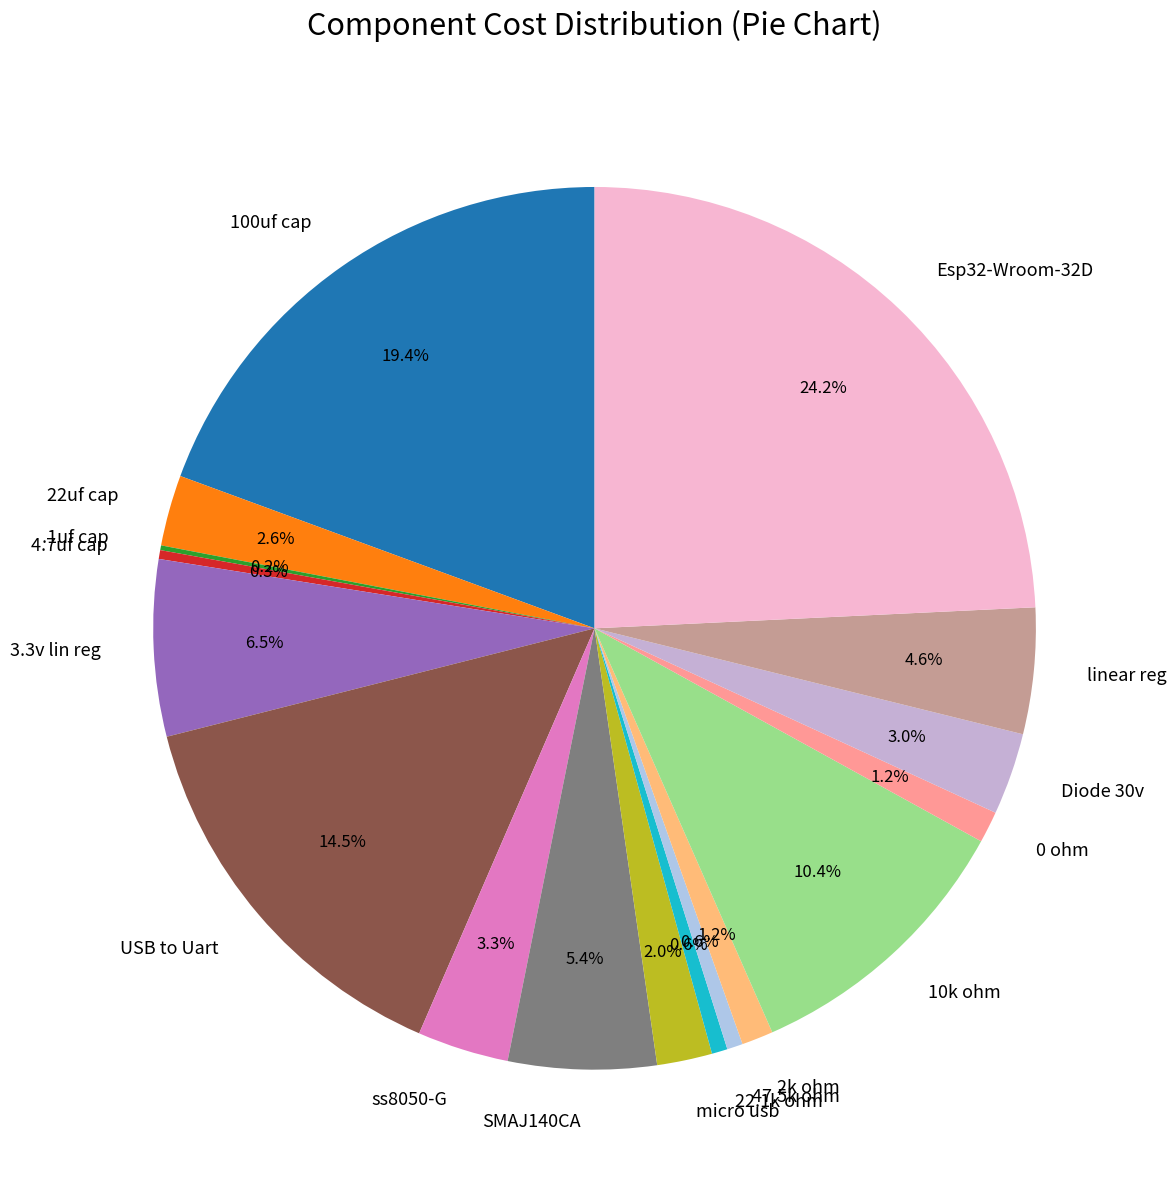

Between Esp32-Wroom-32D and ss8050-G, which is larger?

Esp32-Wroom-32D